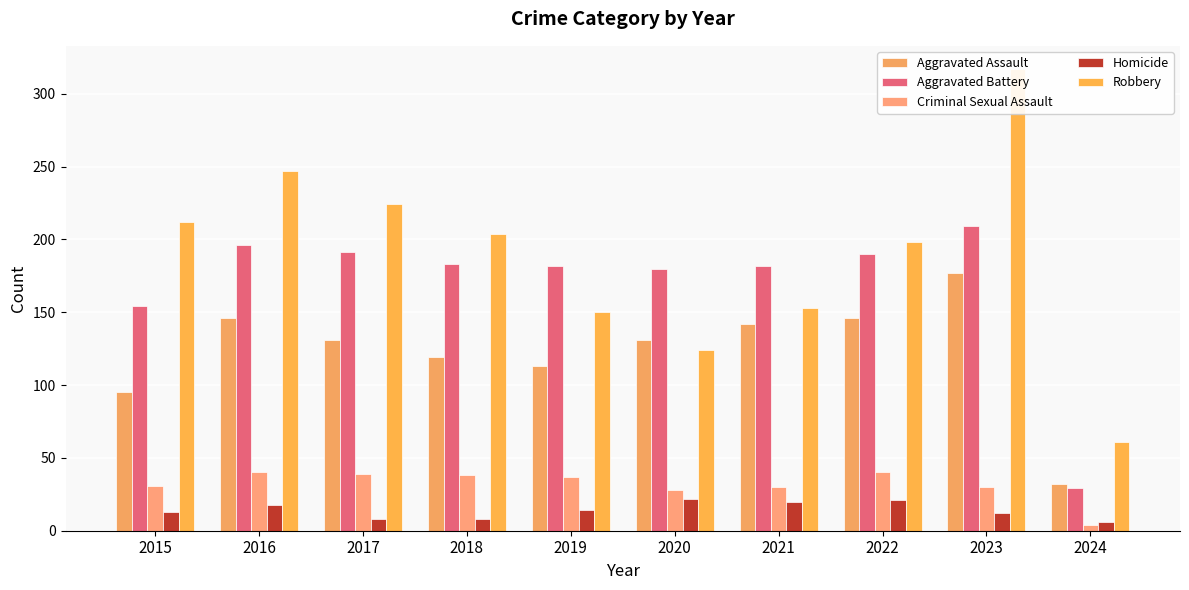

What is the difference between the Aggravated Assault values at 2020 and 2022?

15